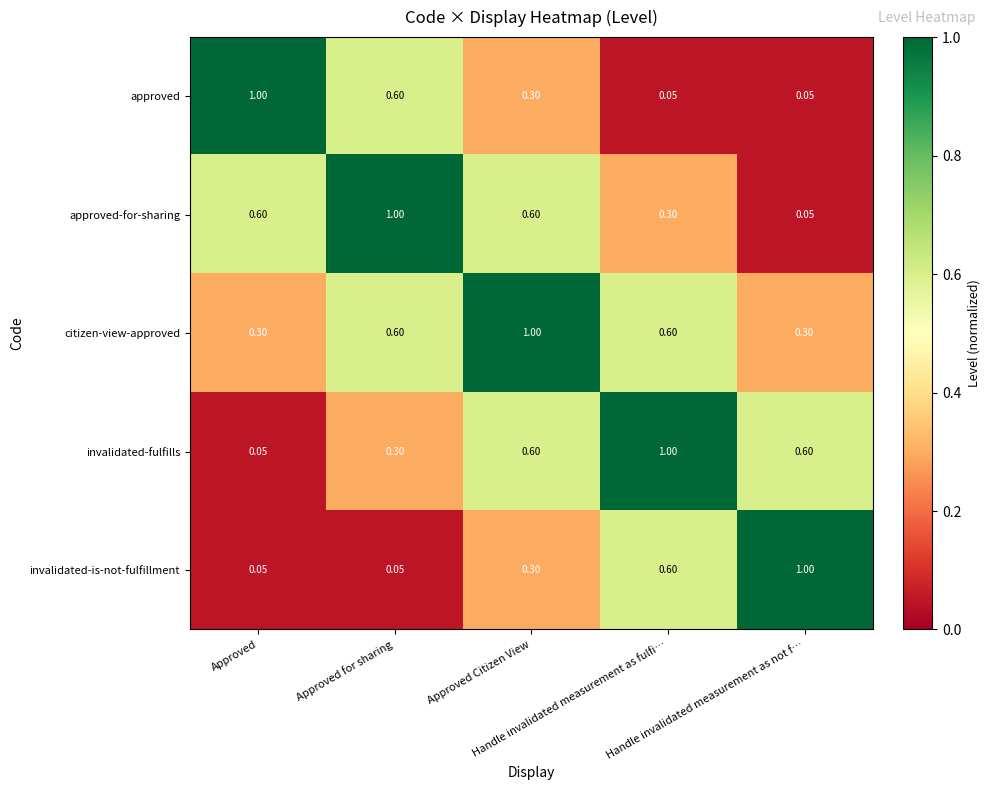

Which series has the largest total across all categories?

citizen-view-approved